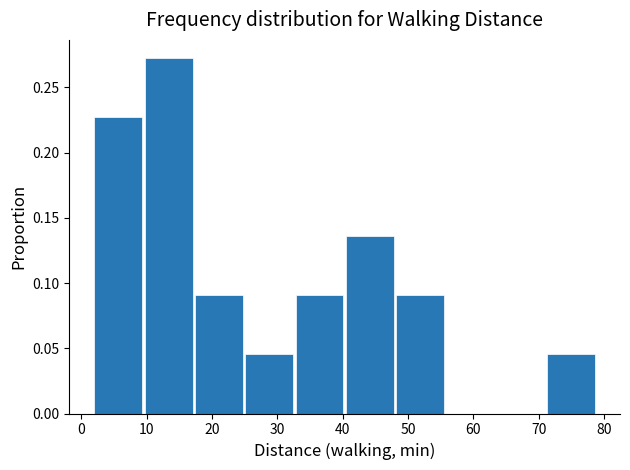

Which range on the x-axis has the tallest bar?

9.7 to 17.4